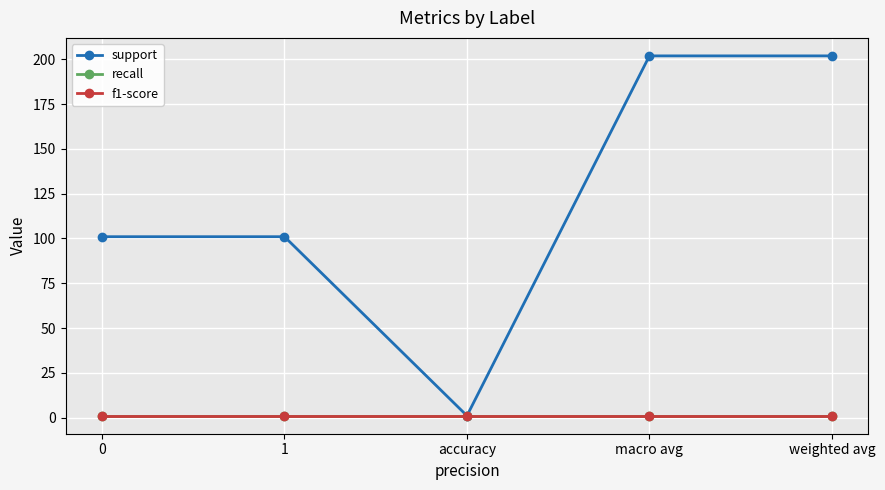

The value of recall at 0 is 1. True or false?

True